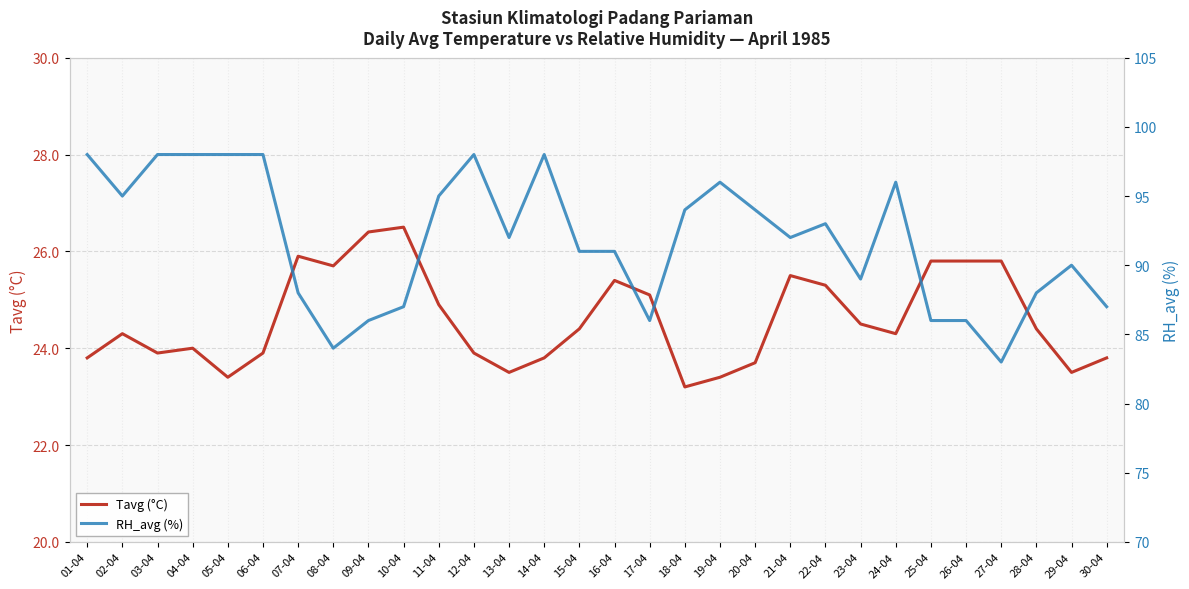

What position from the left is 09-04?

9